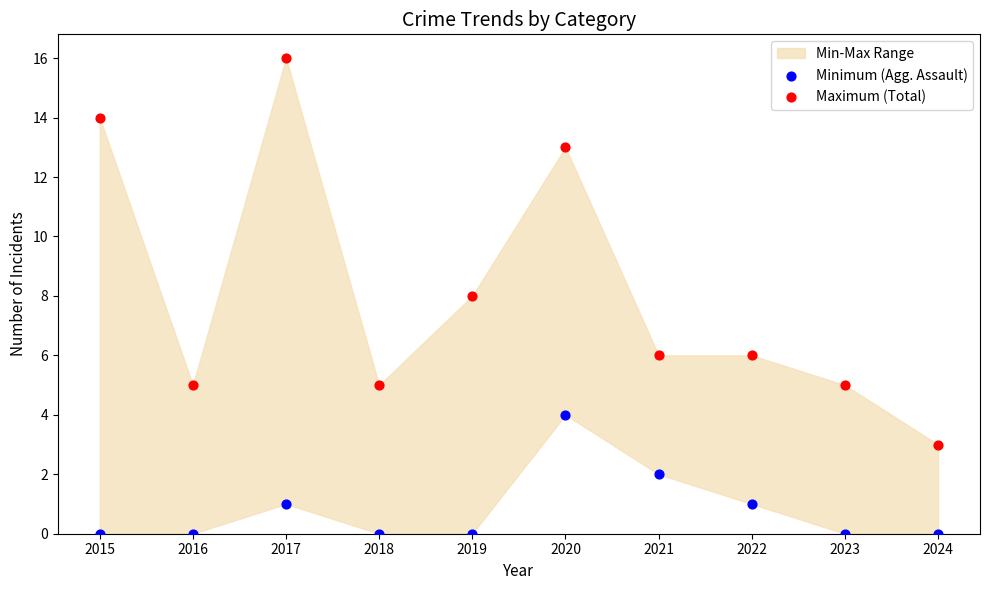

Which series has the largest Y range (max minus min)?

Maximum (Total)